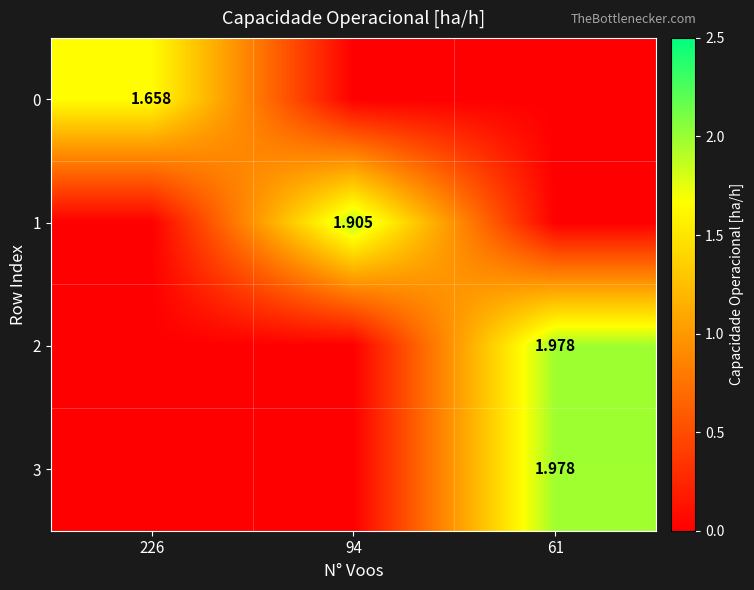

What is the difference between the 0 values at 226 and 61?

1.7